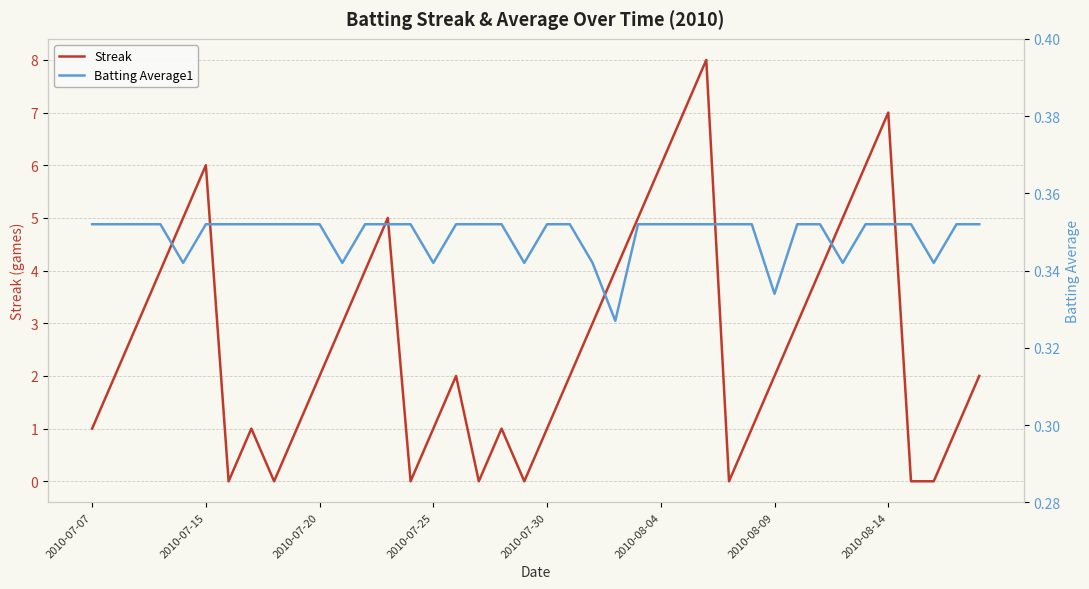

What position from the right is 12?

28